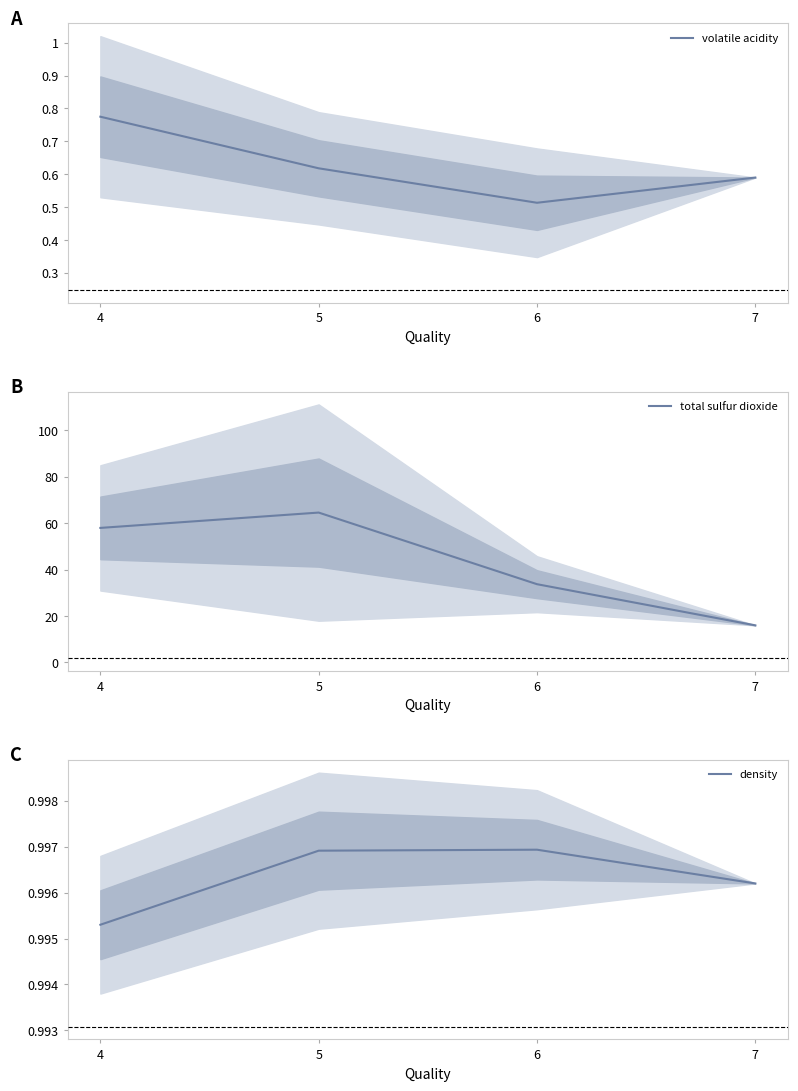

What is the total value across all series at 6?

35.2